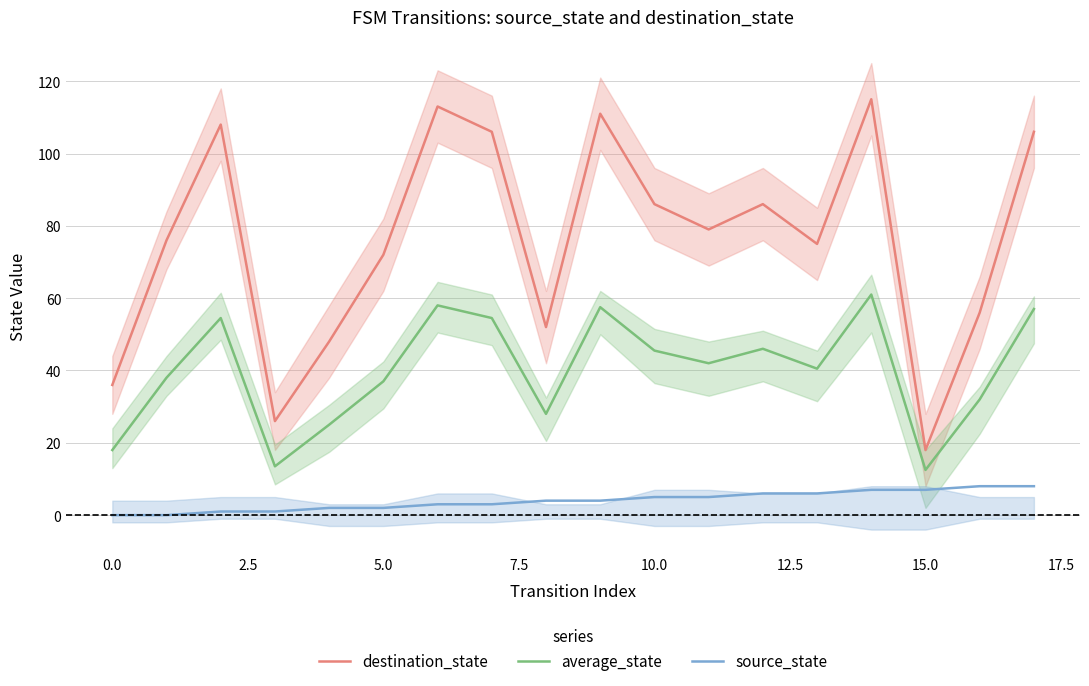

True or false: source_state and average_state cross at least once.

False